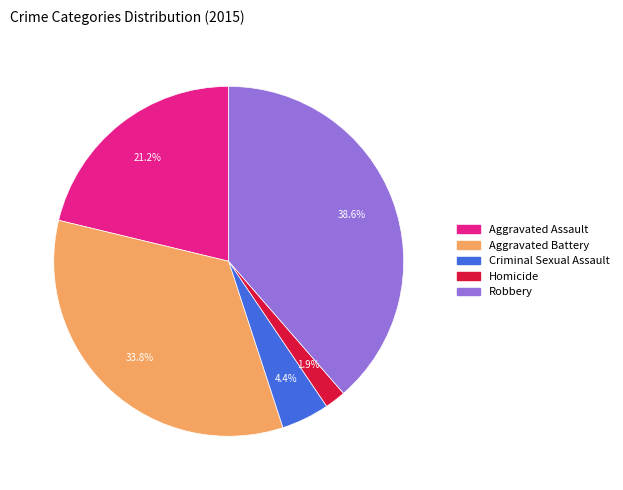

Rank the categories by value from lowest to highest.

Homicide, Criminal Sexual Assault, Aggravated Assault, Aggravated Battery, Robbery